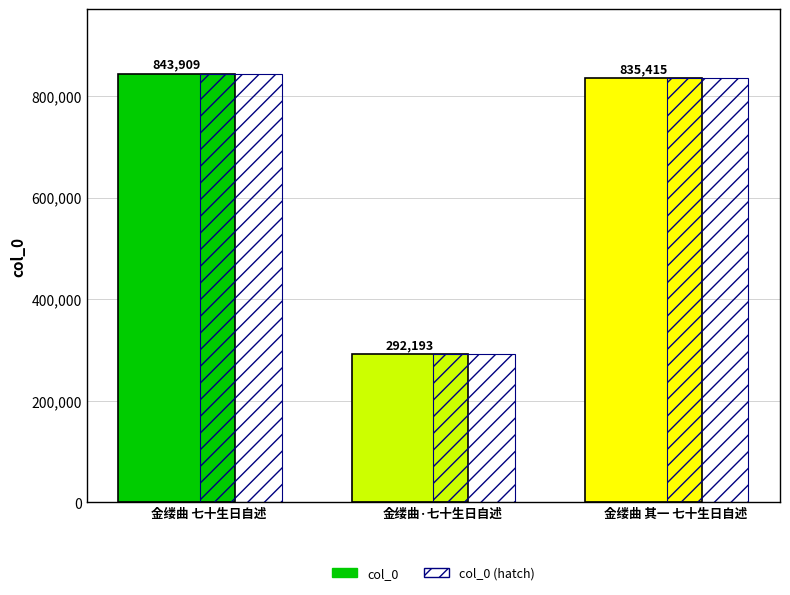

The value of col_0 (hatch) at 金缕曲 七十生日自述 is 843909. True or false?

True